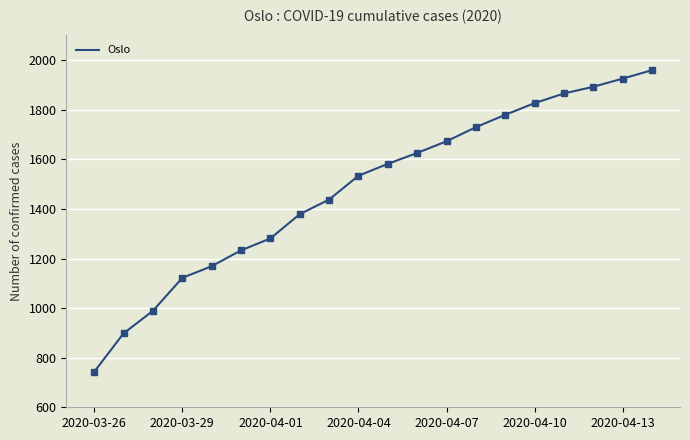

What is the maximum value shown in the chart?

1960